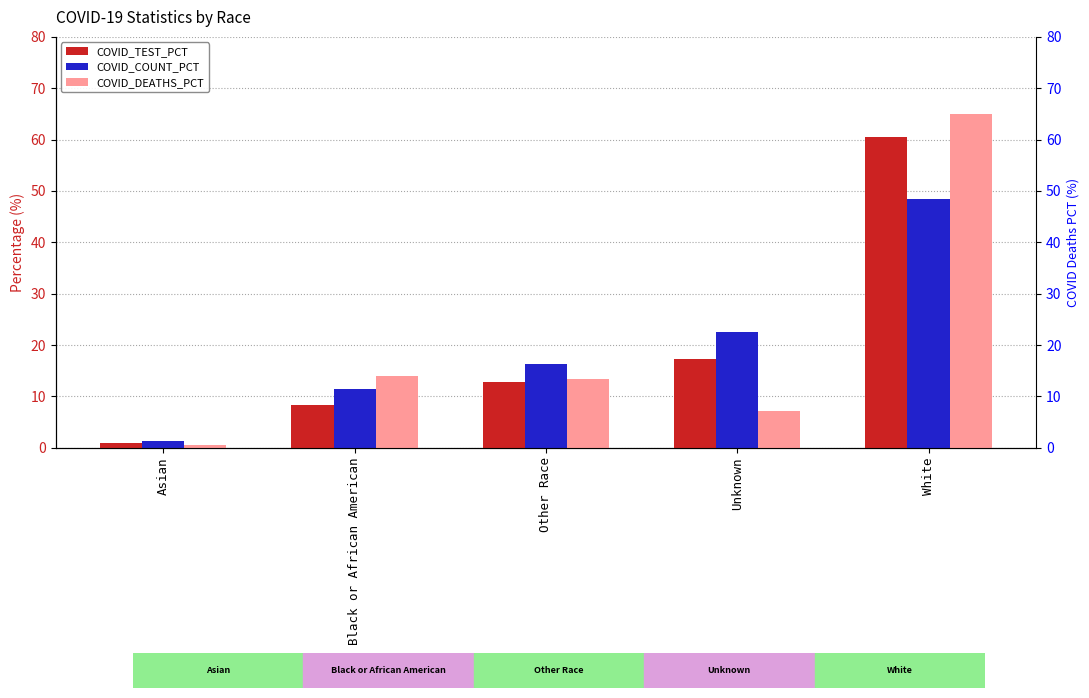

What position from the right is White?

1